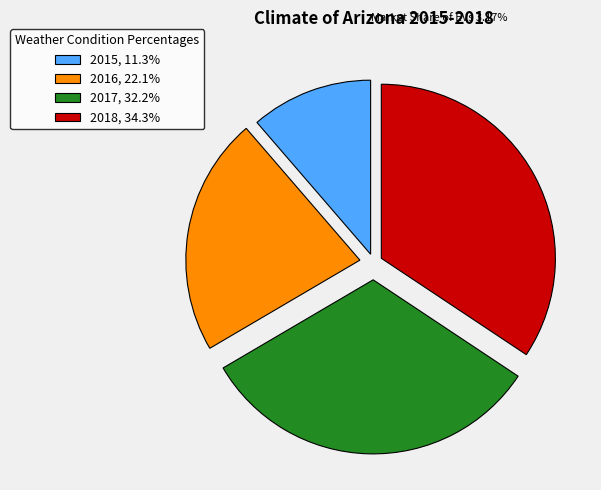

Is there a majority slice in this chart?

No